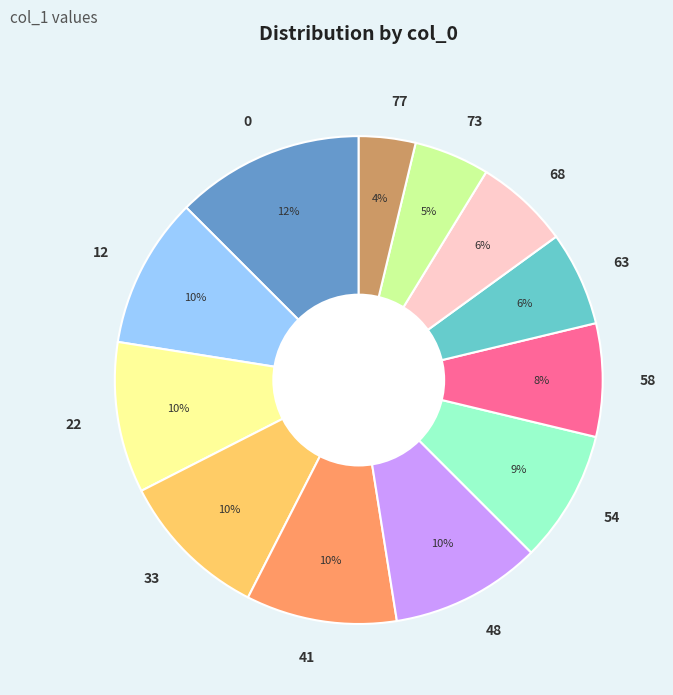

The 41 slice represents 10% of the pie. True or false?

True